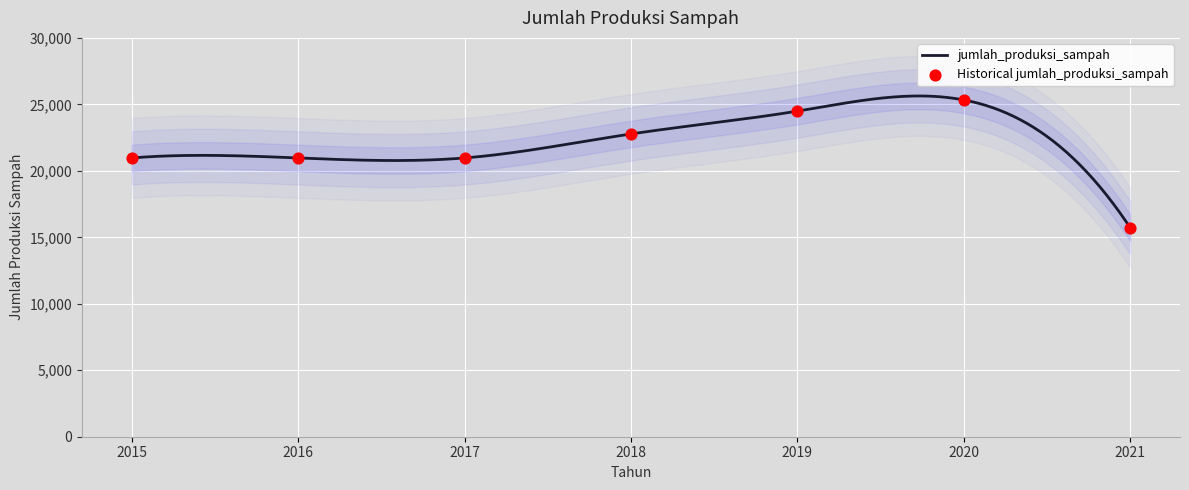

What is the change in value from 2017 to 2018?

+1803.6